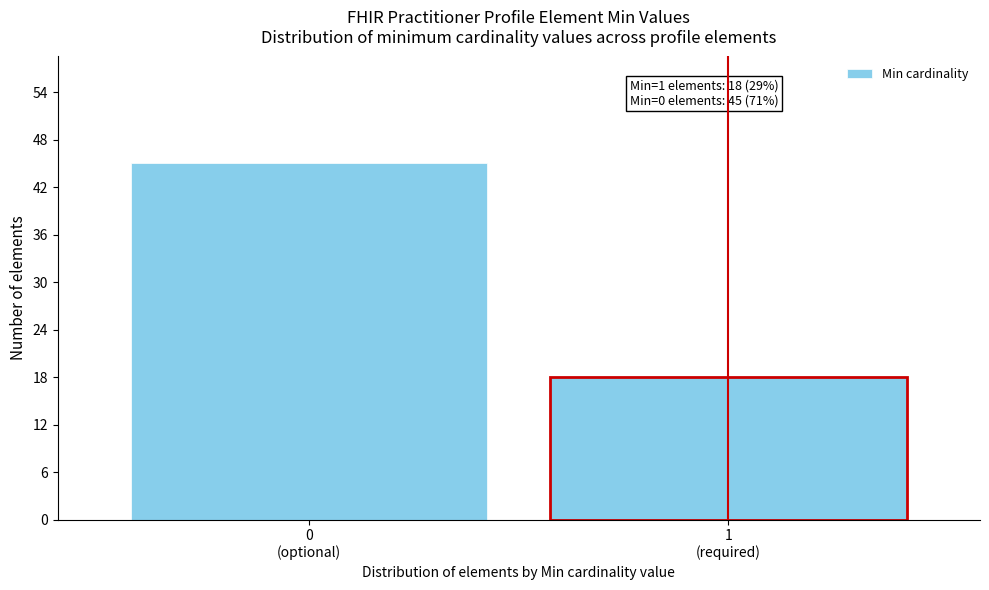

Reading left to right, what are all the values shown in this chart?

45	18